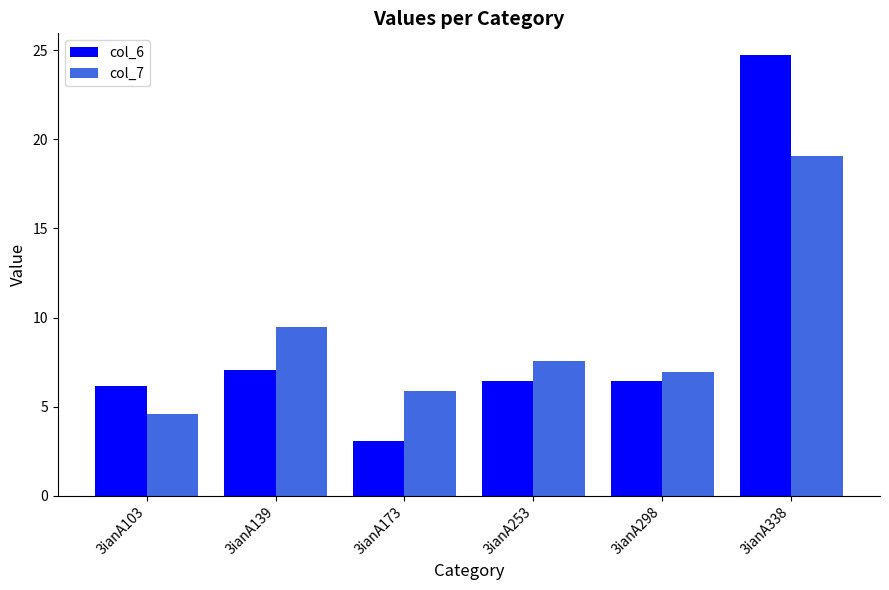

Which category has the highest value in the col_7 series?

3ianA338